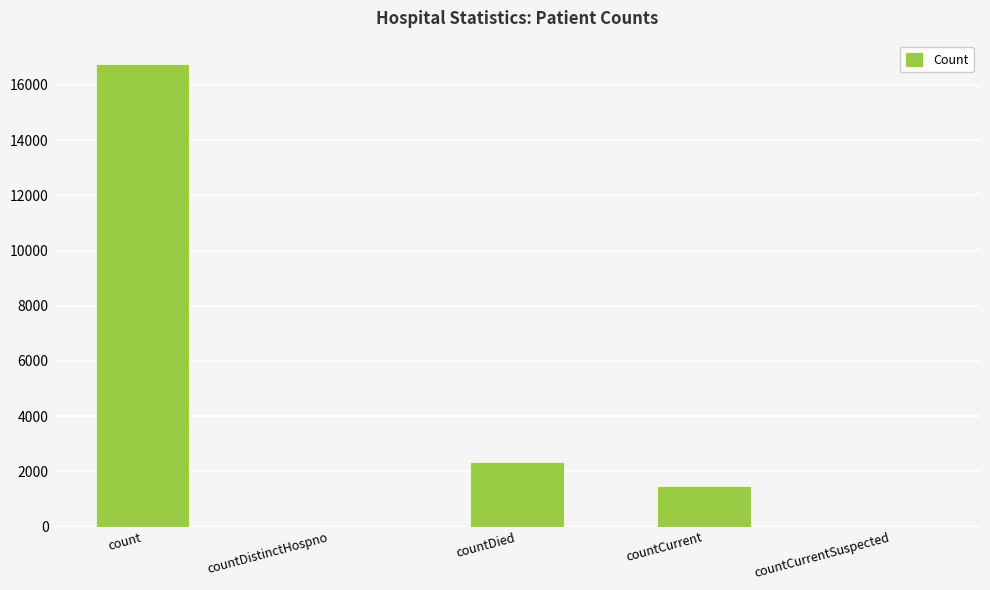

Between count and countCurrentSuspected, which is larger?

count